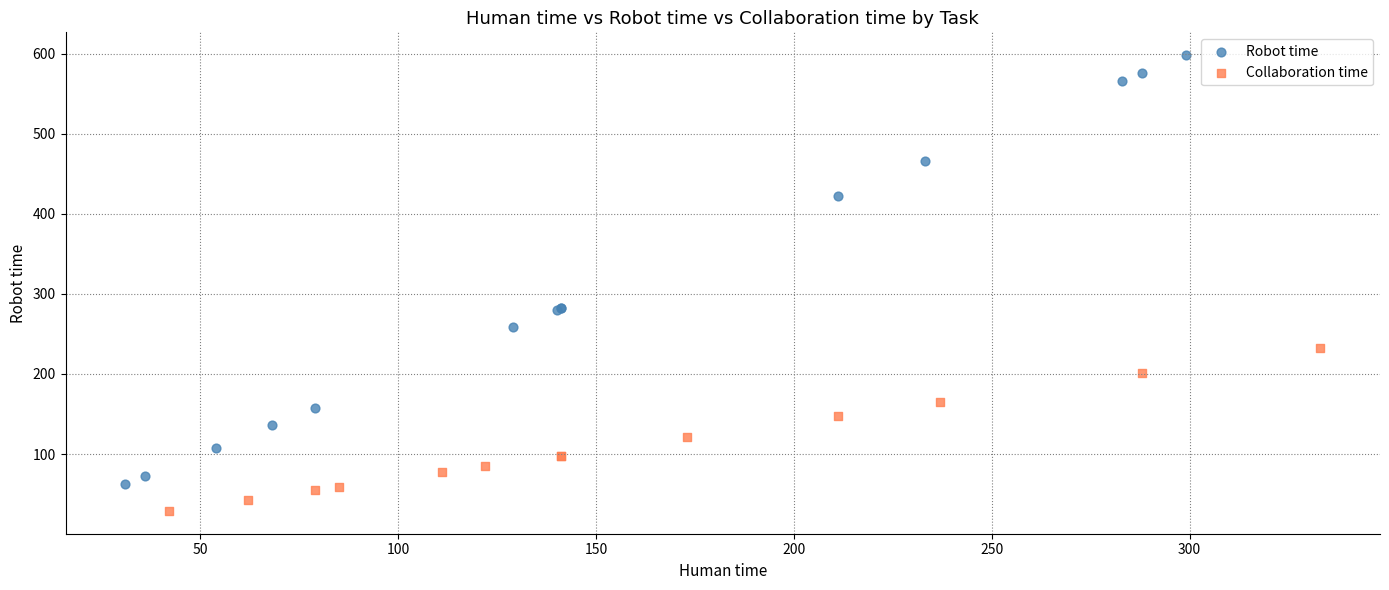

What are all the series names shown in the legend?

Robot time, Collaboration time